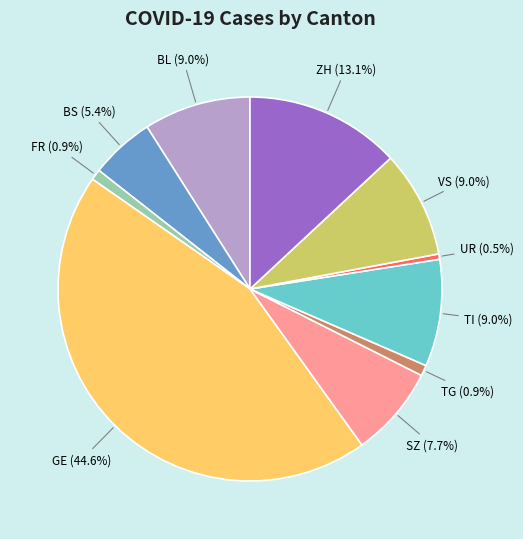

To the nearest percent, what portion does FR represent?

1%